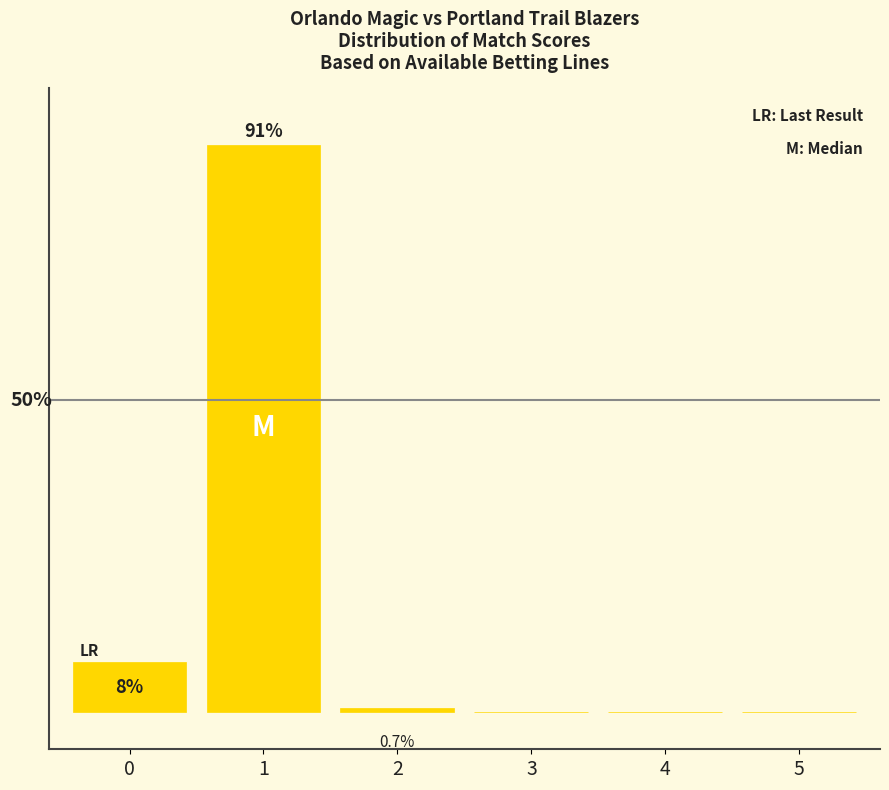

What is the change in value from 2 to 5?

-0.7